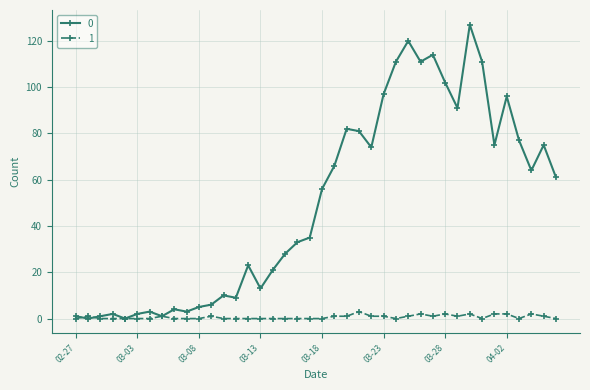

List the series in order of their overall mean, highest first.

0, 1